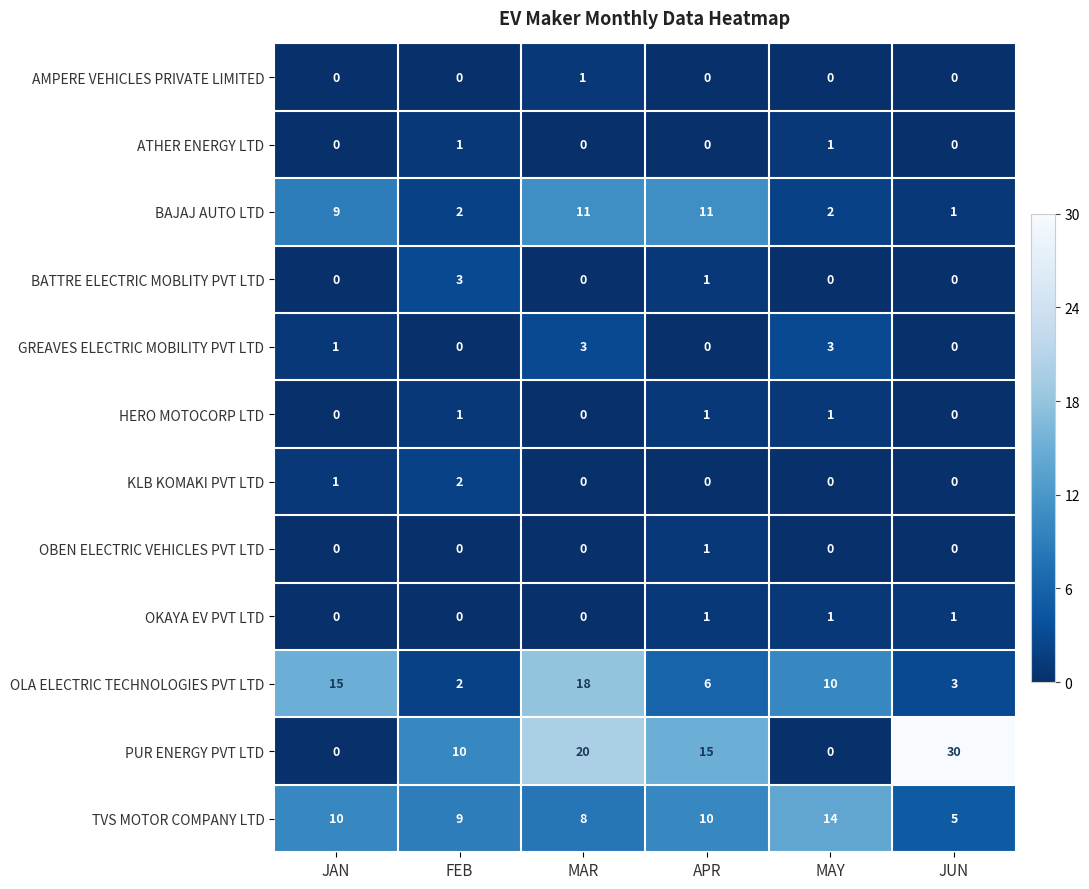

Which series has the largest range (max minus min)?

PUR ENERGY PVT LTD